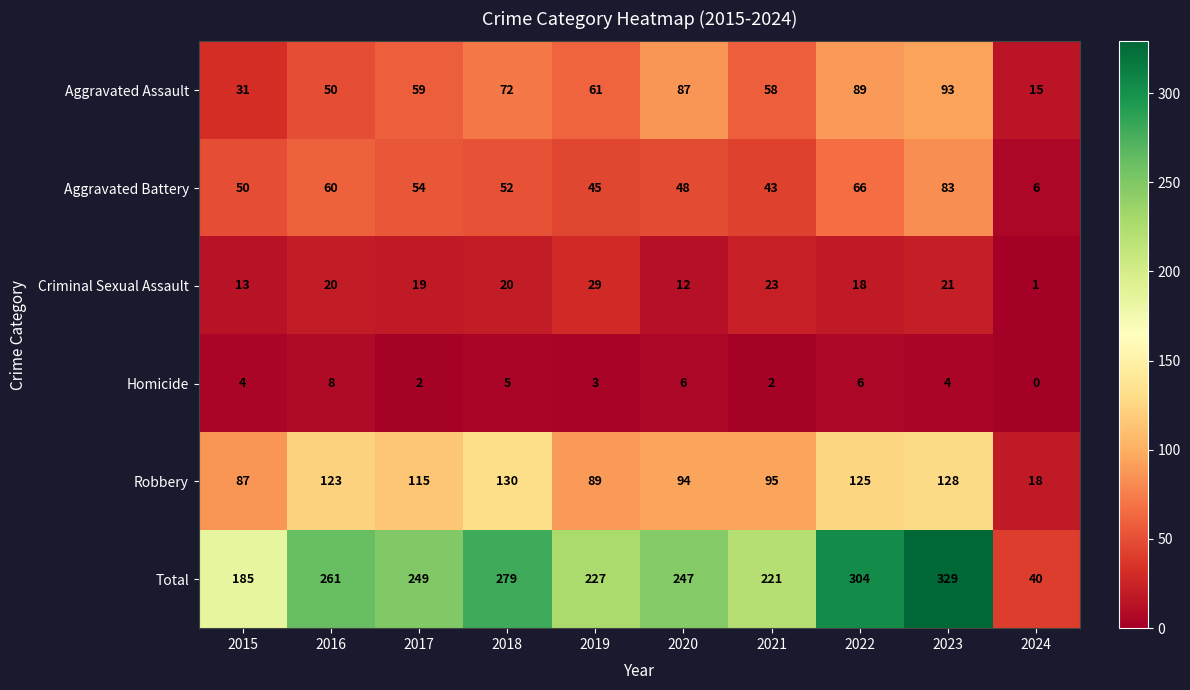

How many data points does each series have?

10